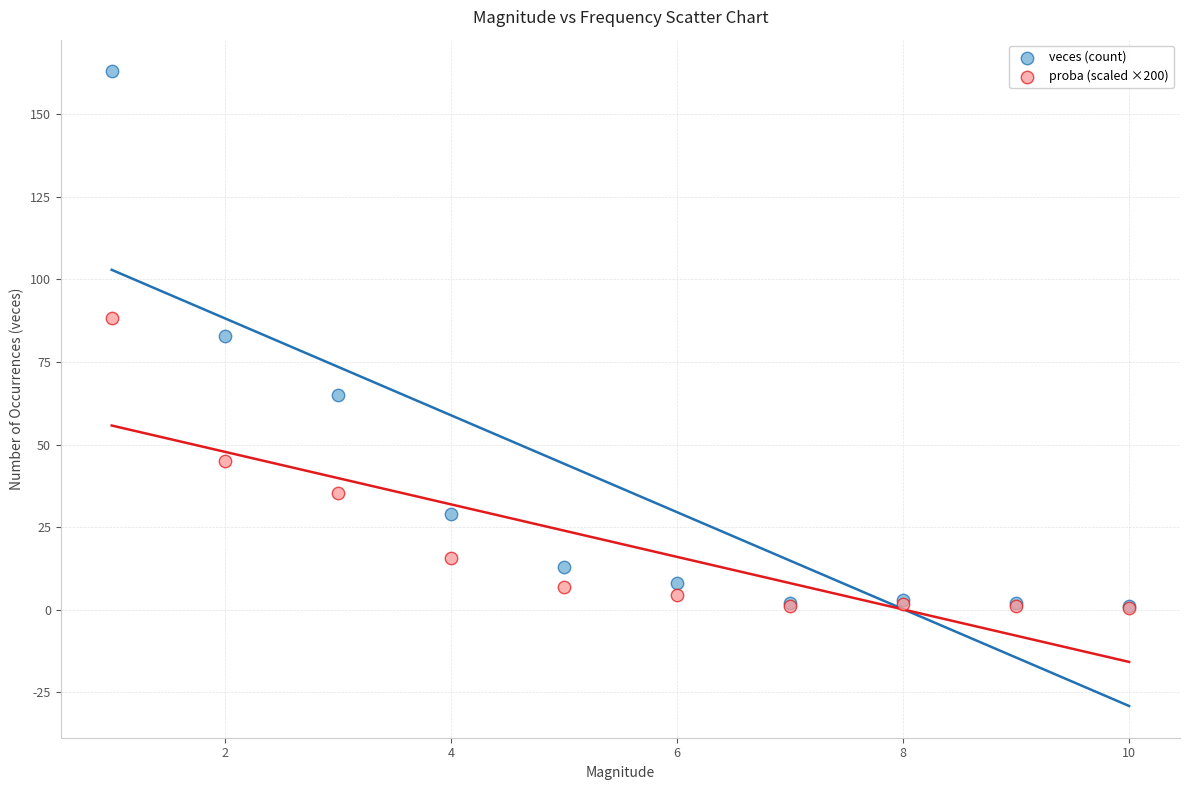

Which series has the largest Y range (max minus min)?

veces (count)